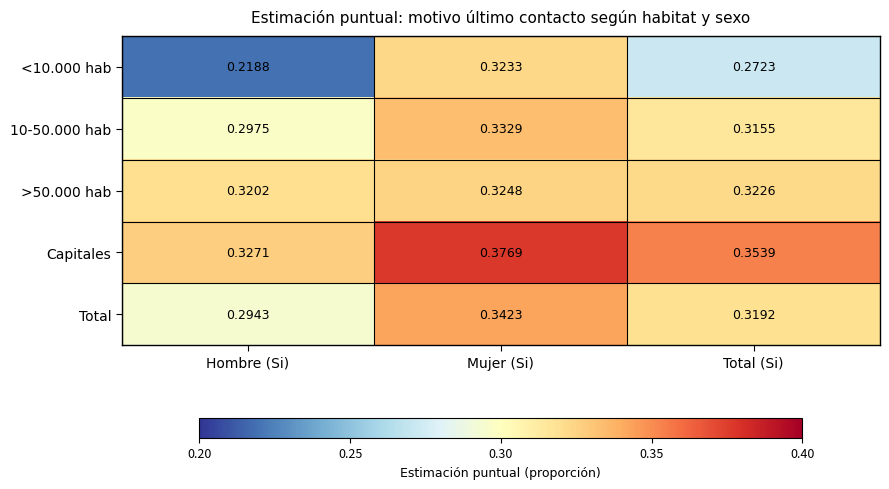

Rank the categories by Total value from highest to lowest.

Mujer (Si), Total (Si), Hombre (Si)